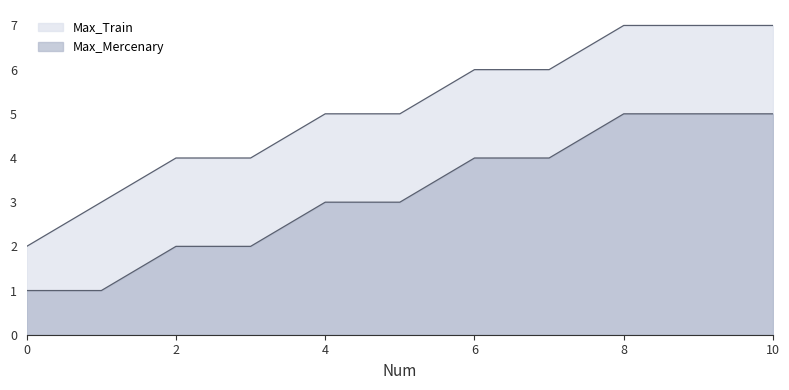

How many Max_Mercenary values are between 2 and 5?

9